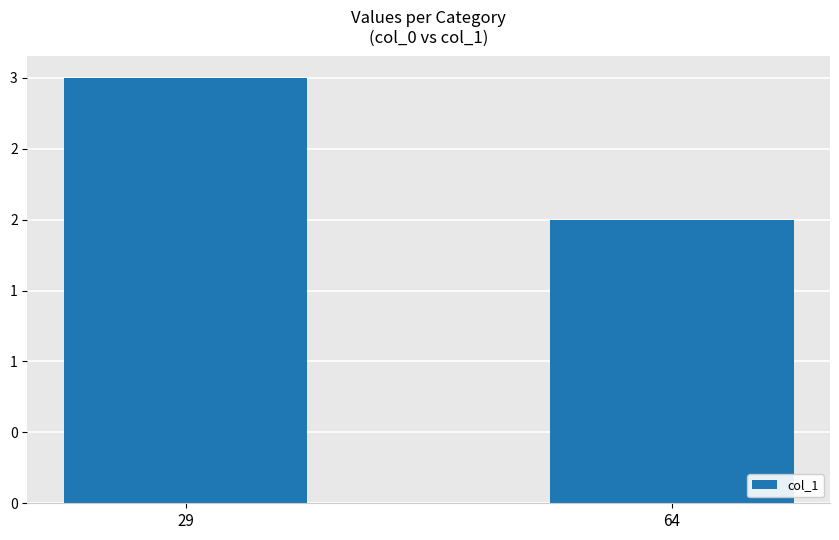

What is the sum of the values at 64 and 29?

5